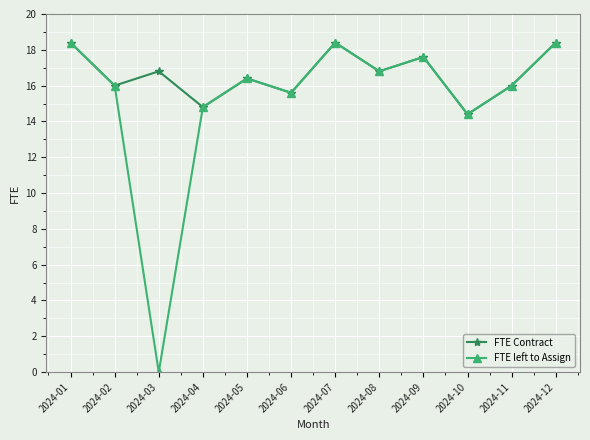

Read the FTE Contract value at 2024-11.

16.0